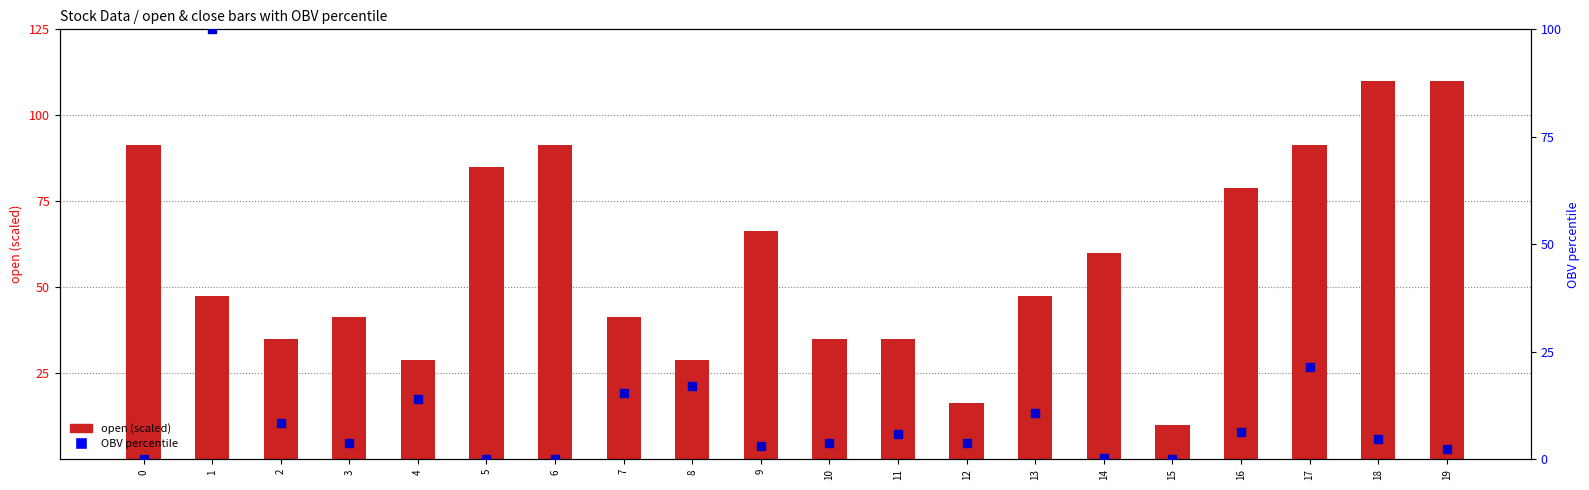

At how many categories does at least one series exceed 81?

7